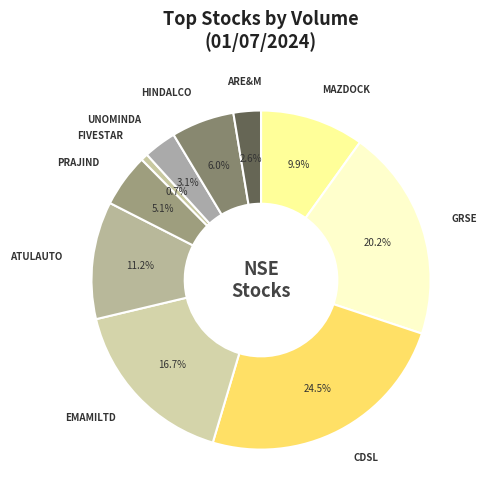

Combined, what portion of the pie is MAZDOCK and ATULAUTO?

21.1%